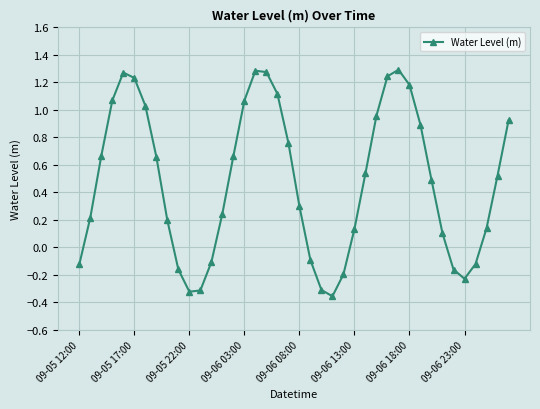

True or false: there are more than 2 points higher than both neighbors.

True